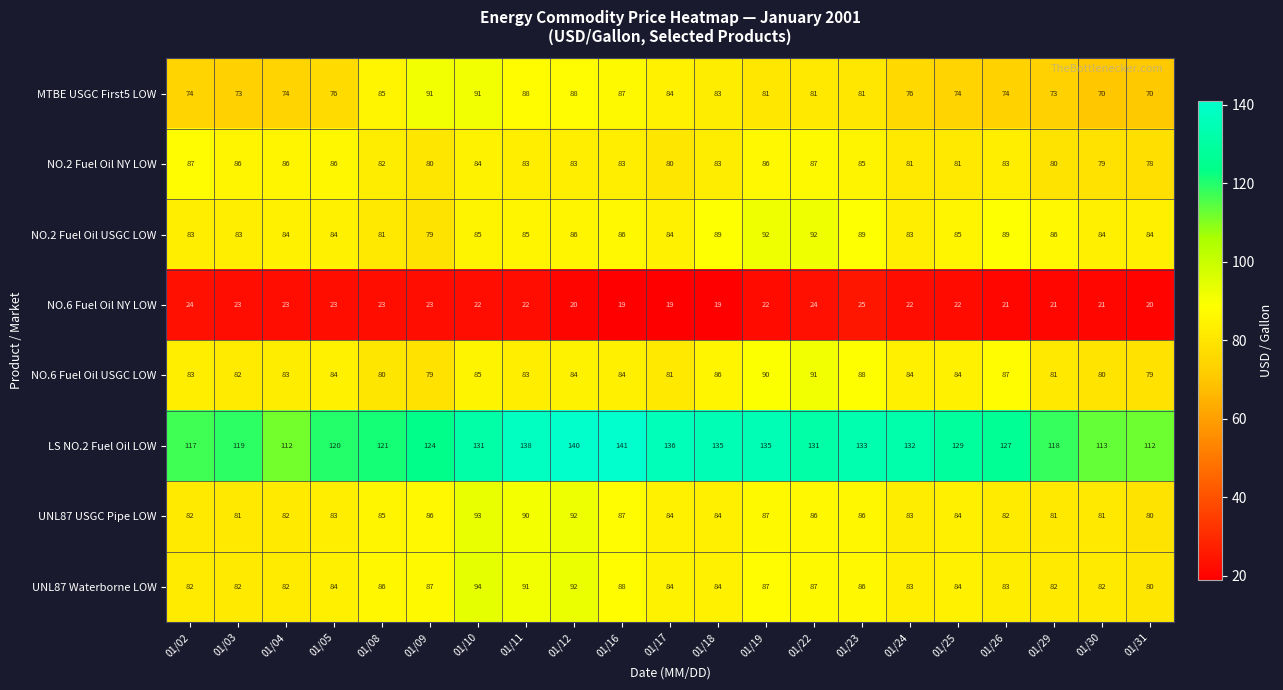

Where does the NO.6 Fuel Oil NY LOW series first go above 22?

01/02